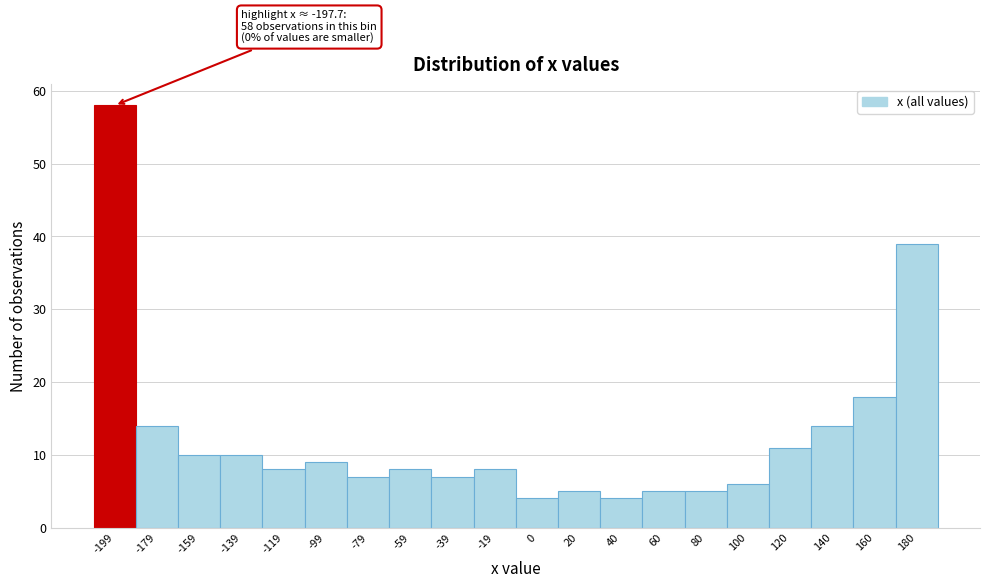

Reading left to right, transcribe all the data shown in this chart.

58	14	10	10	8	9	7	8	7	8	4	5	4	5	5	6	11	14	18	39